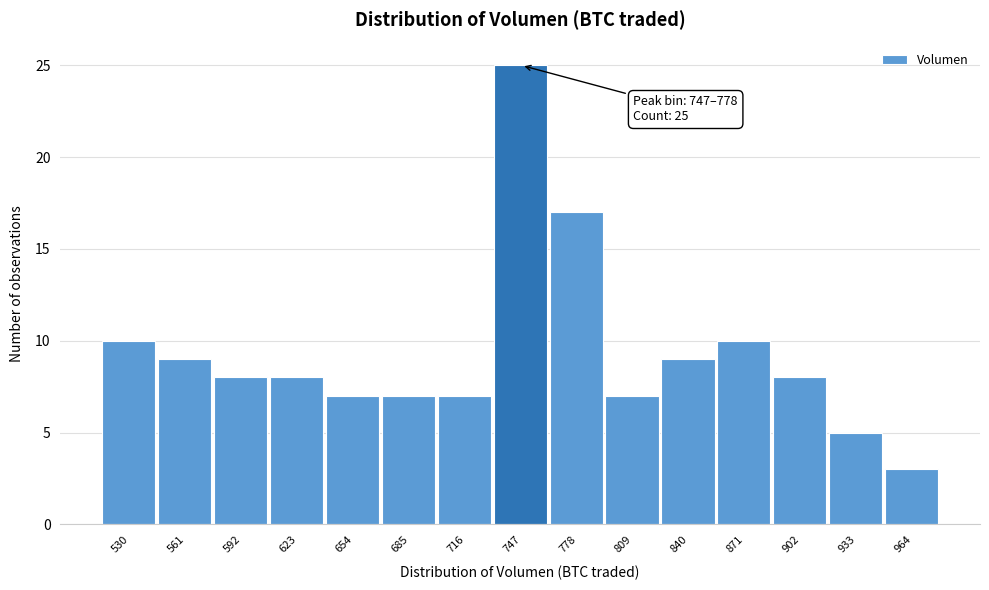

Reading left to right, transcribe all the data shown in this chart.

10	9	8	8	7	7	7	25	17	7	9	10	8	5	3